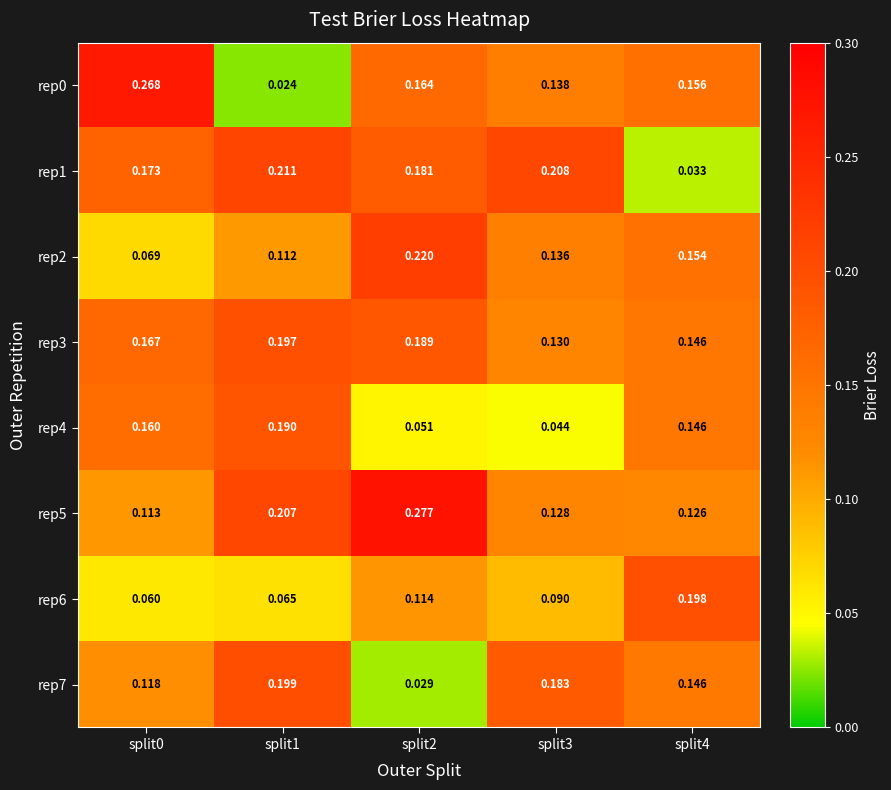

Is the value of rep4 at split4 greater than the value of rep6 at split0?

Yes